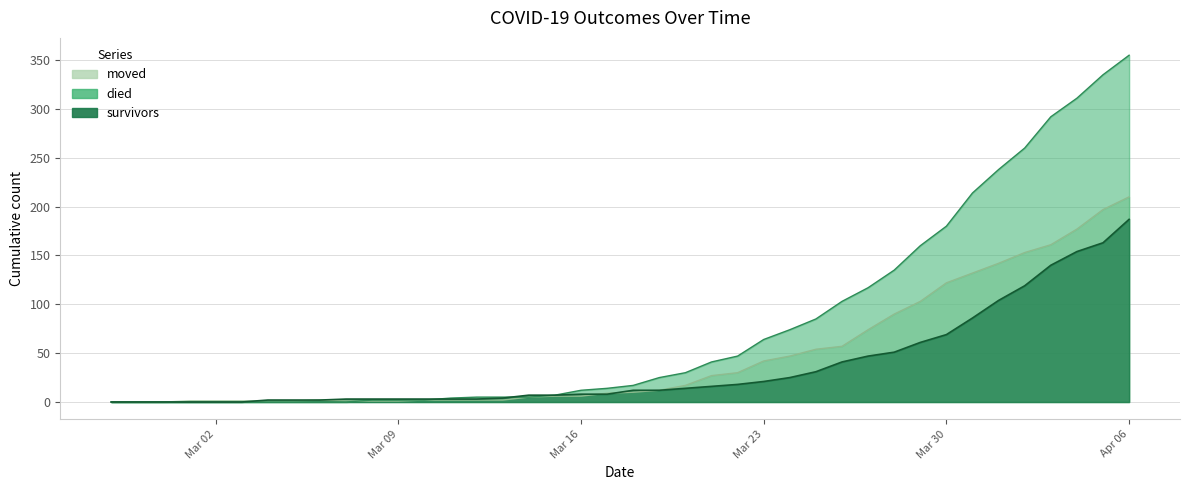

After their last crossing, which series has the higher values: survivors or moved?

survivors